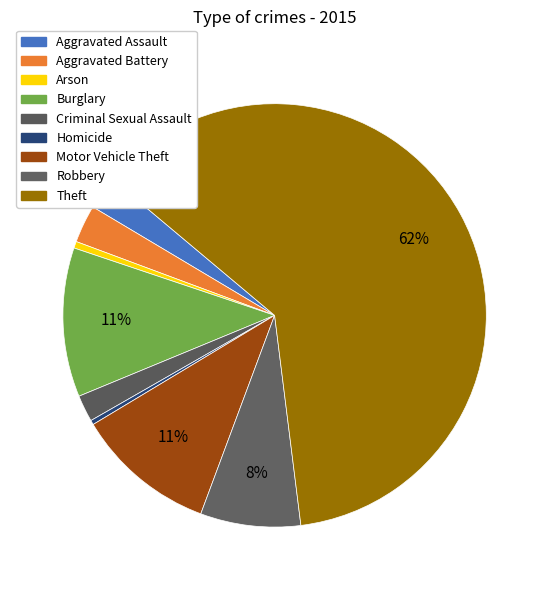

How many segments does this pie chart have?

9